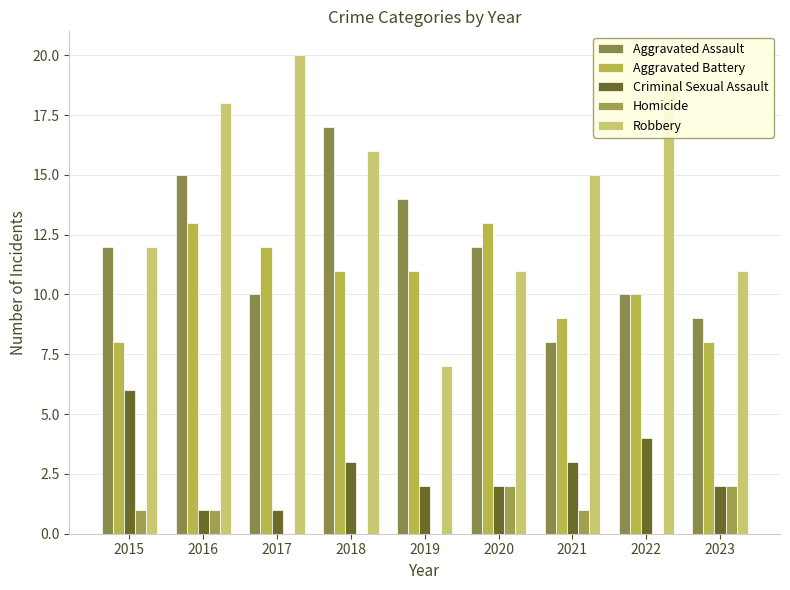

True or false: Robbery has a value of 15 at 2021.

True